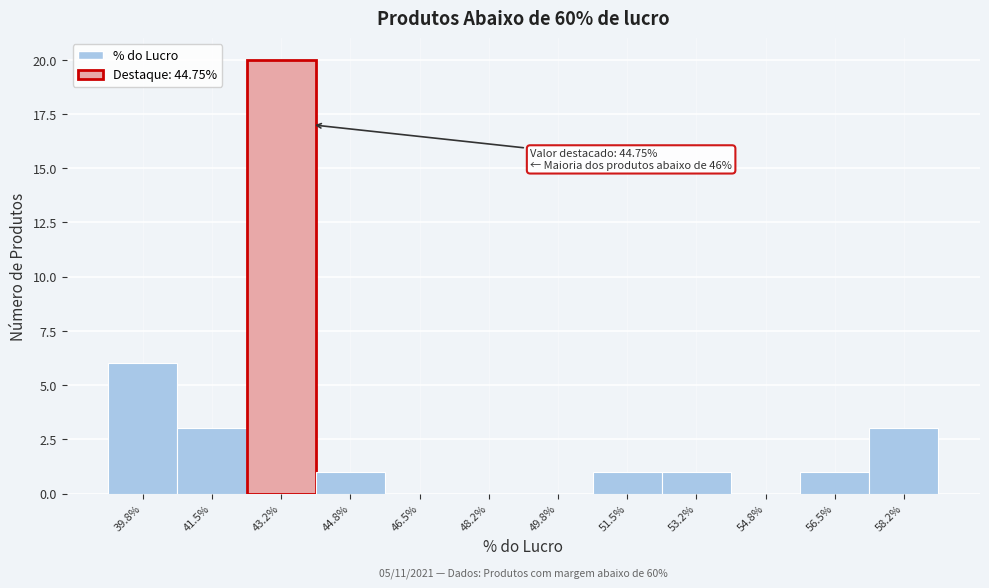

Reading left to right, what are all the values shown in this chart?

39.8%=6	41.5%=3	43.2%=20	44.8%=1	46.5%=0	48.2%=0	49.8%=0	51.5%=1	53.2%=1	54.8%=0	56.5%=1	58.2%=3